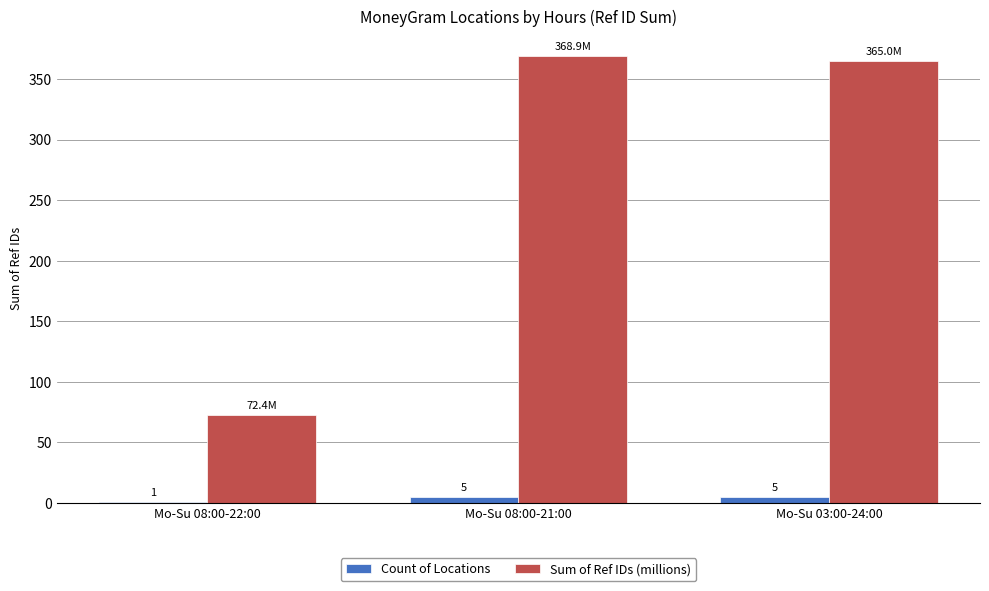

What is the sum of all Count of Locations values?

11.0